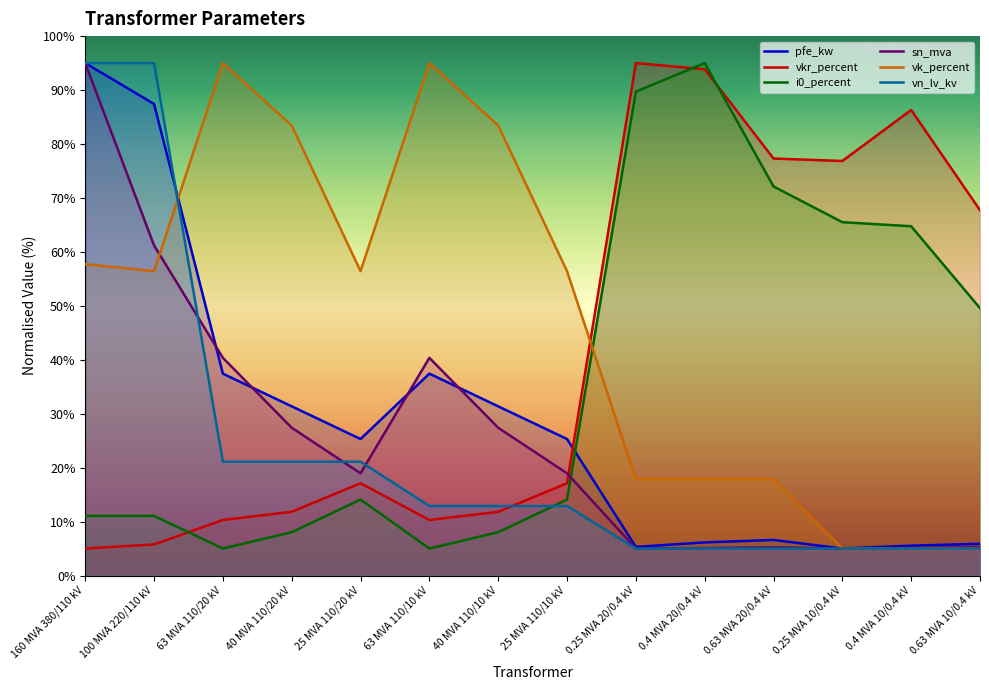

Which series ends up on top after the final intersection of vkr_percent and vn_lv_kv?

vkr_percent